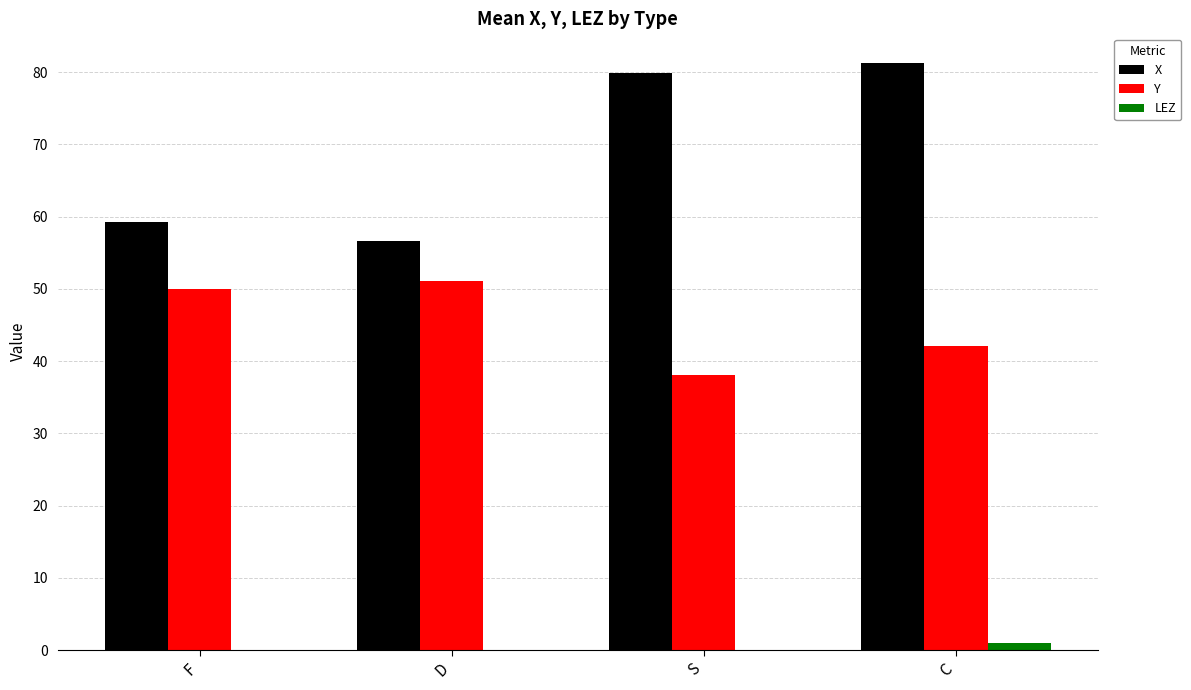

How many groups of bars are there?

4